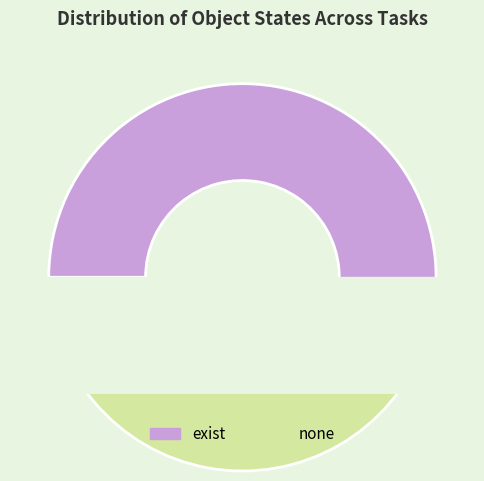

To the nearest percent, what percentage of the pie is none?

22%